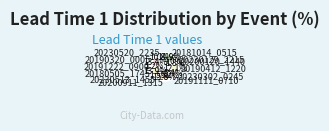

To the nearest percent, what is the difference between the 20230302_0245 and 20191222_0900 slice percentages?

4%